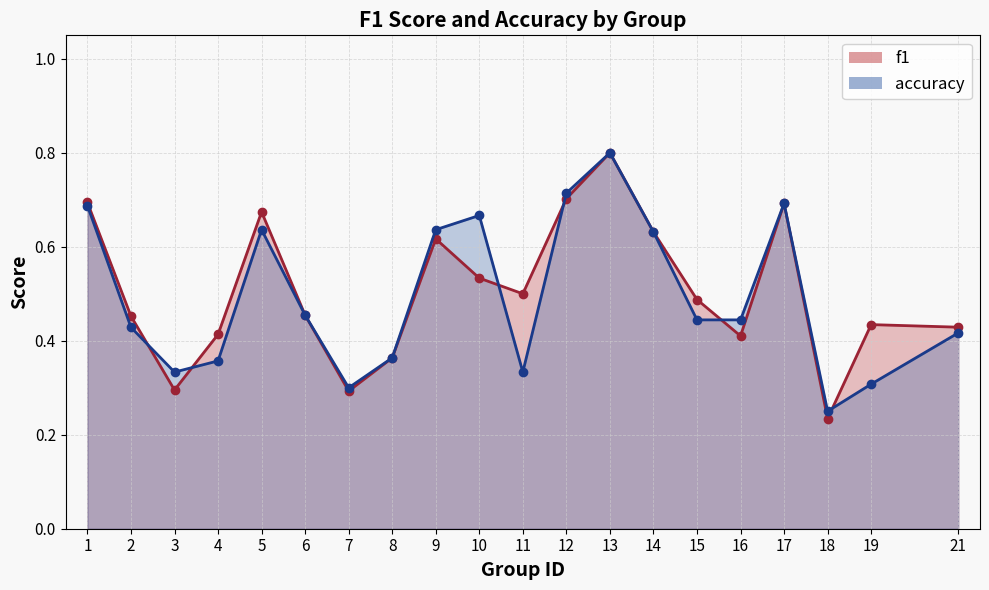

Where do accuracy and f1 first cross each other?

2 and 3